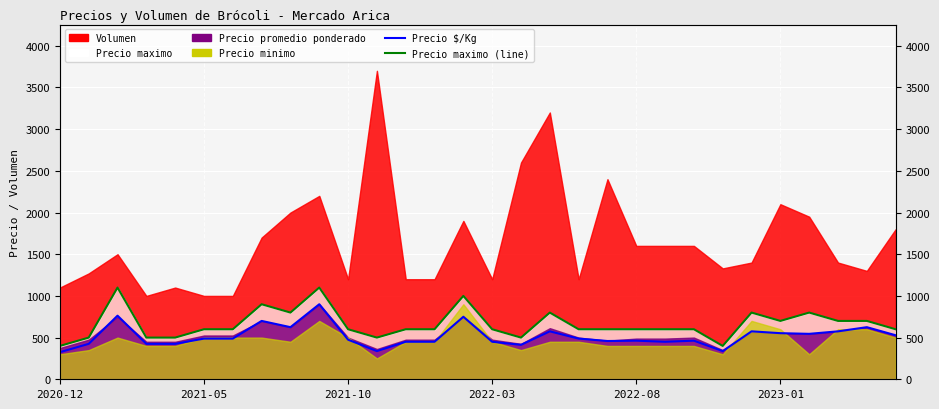

True or false: Precio maximo (line) and Precio $/Kg cross at least once.

False